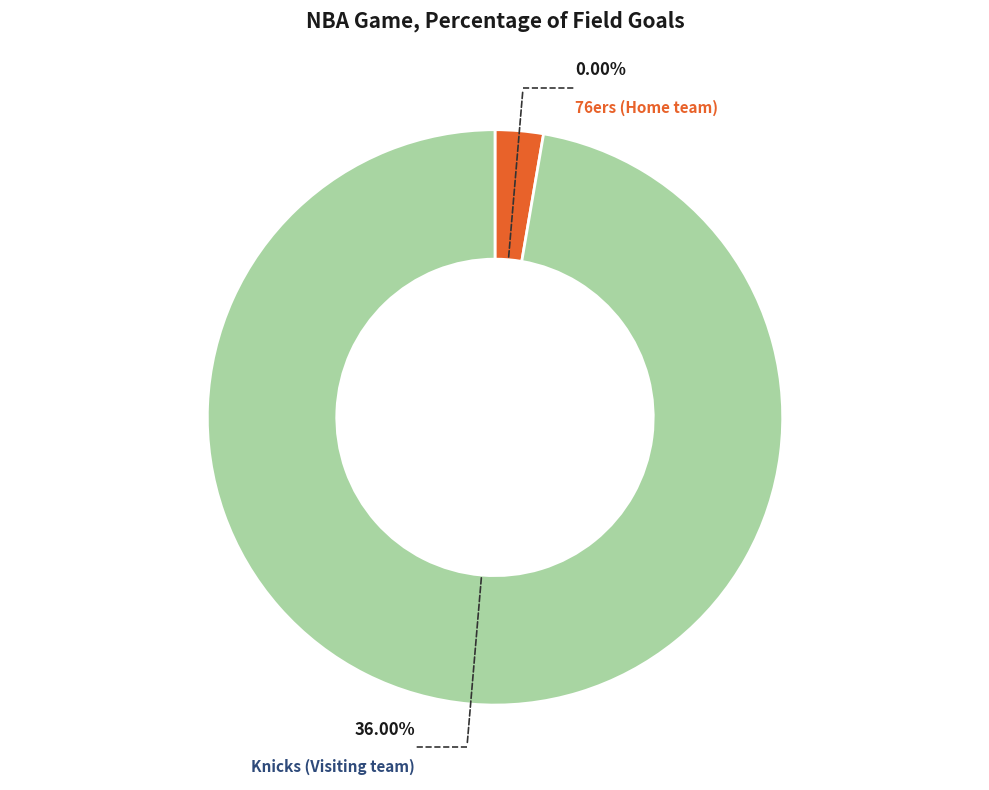

What percentage is the Knicks (Visiting team) slice, to the nearest percent?

100%